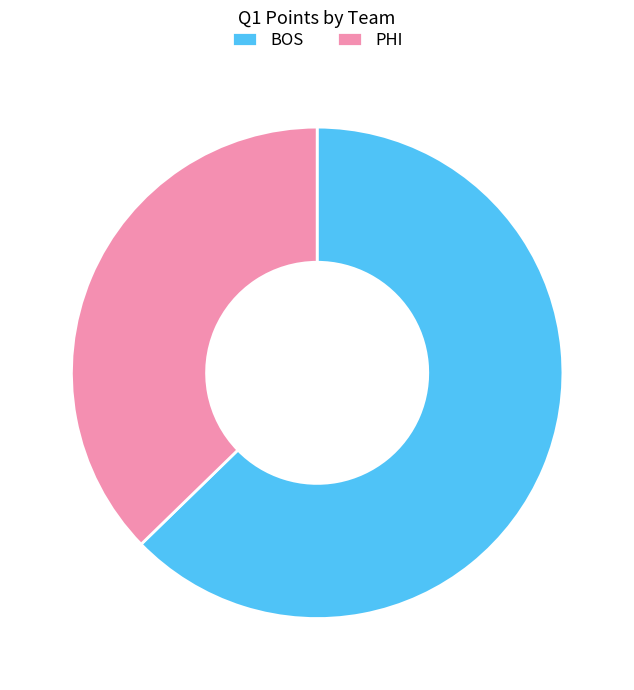

What is the smallest slice in the pie chart?

PHI